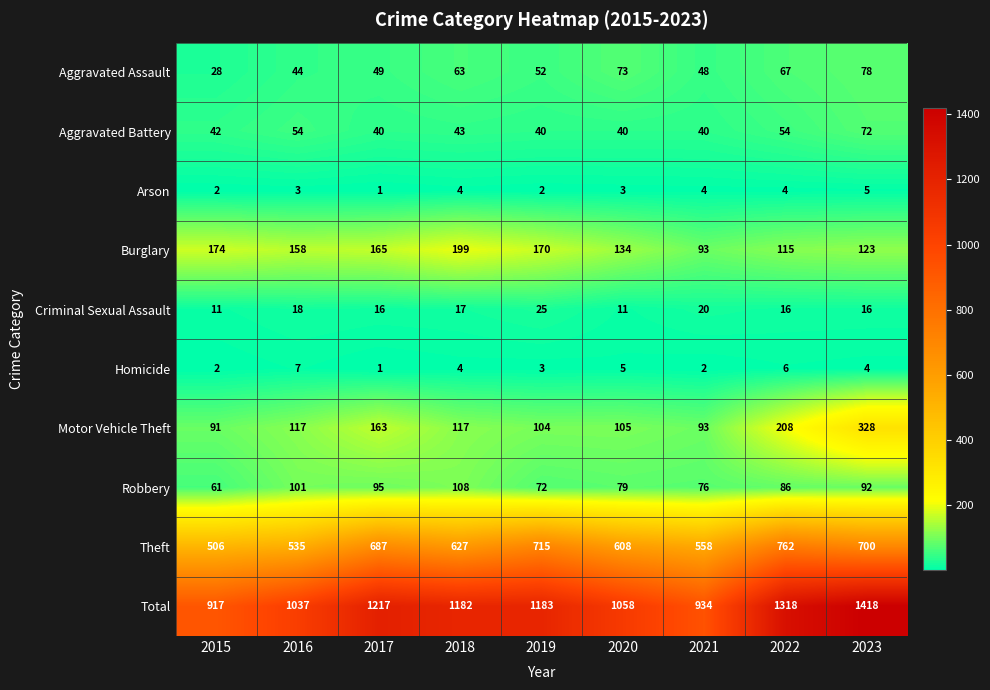

Which series changed the most between 2016 and 2017?

Total